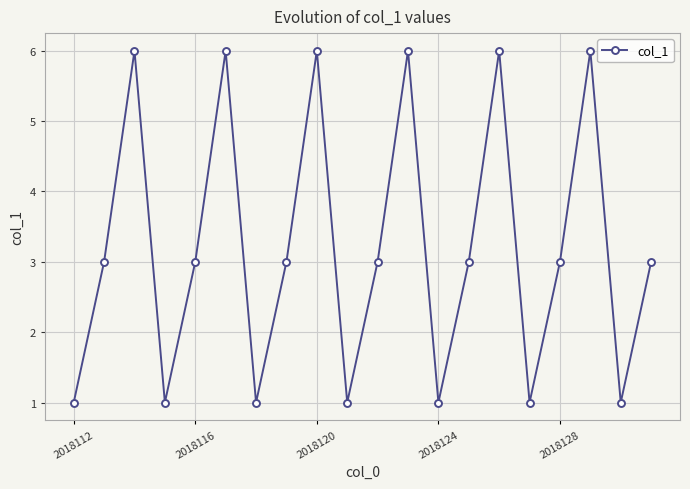

What is the greatest value displayed?

6